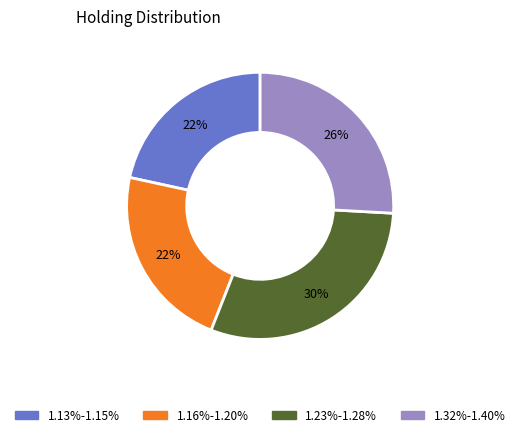

Is 1.13%-1.15% the majority of the pie?

No